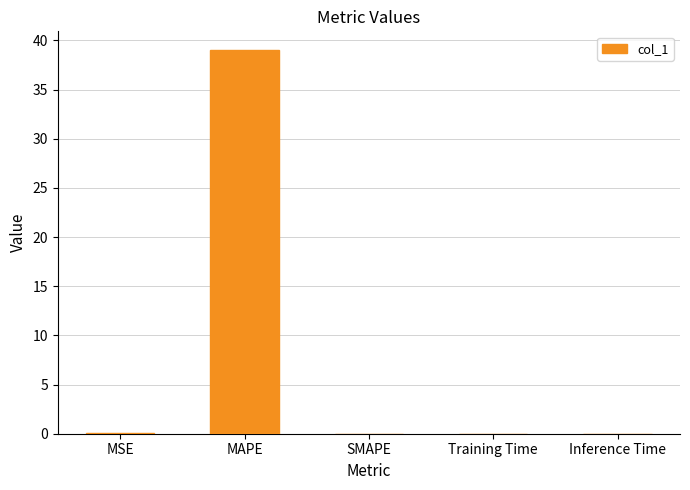

Which category has the highest value across all series?

MAPE